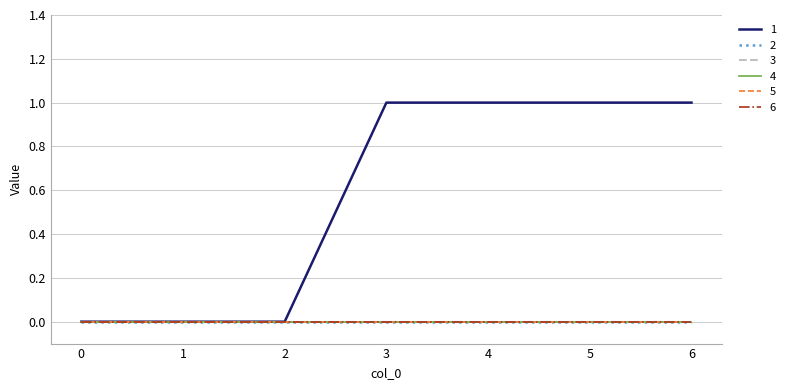

What is the approximate value of 1 at 3?

1